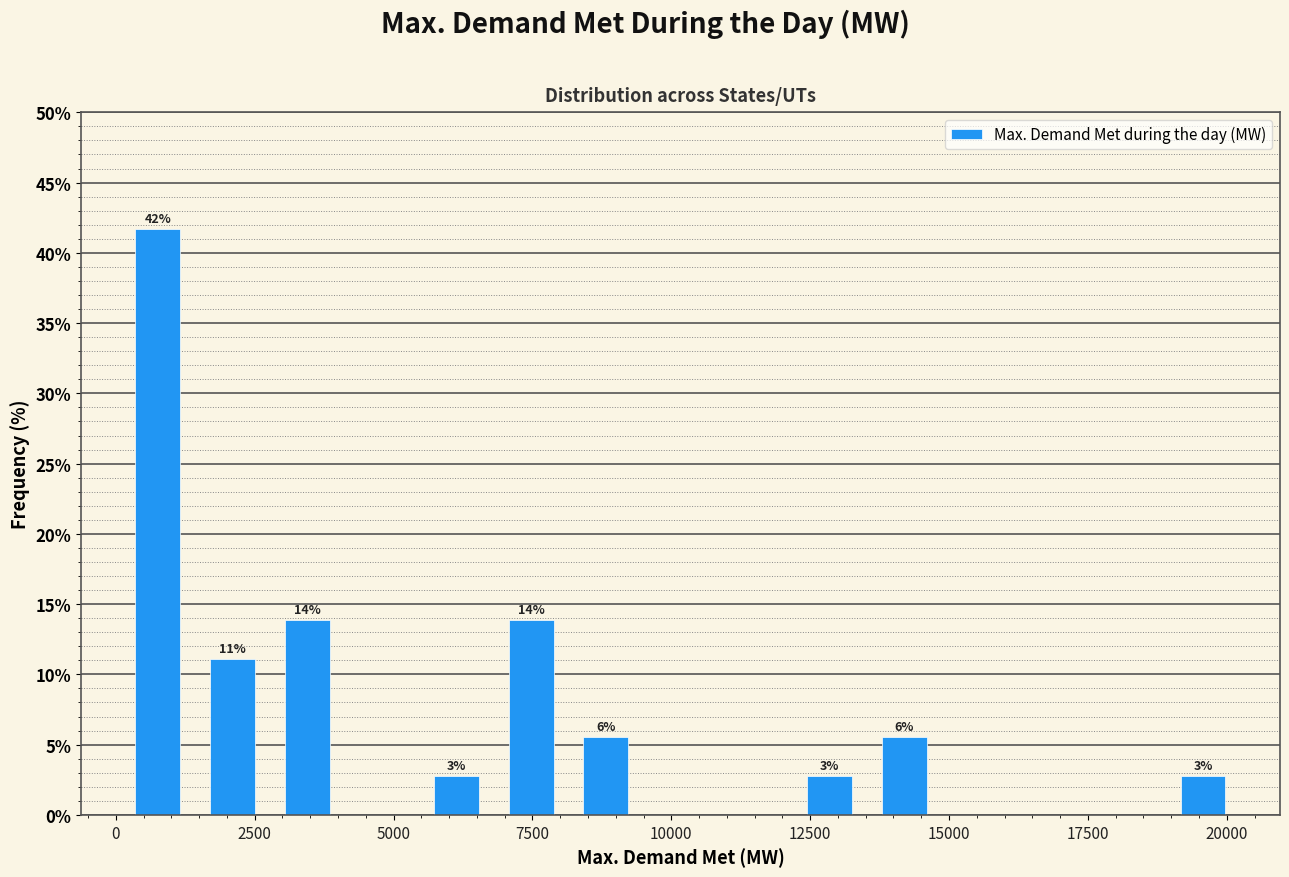

Read against the x-axis, roughly where is the centre of the tallest bar?

1000